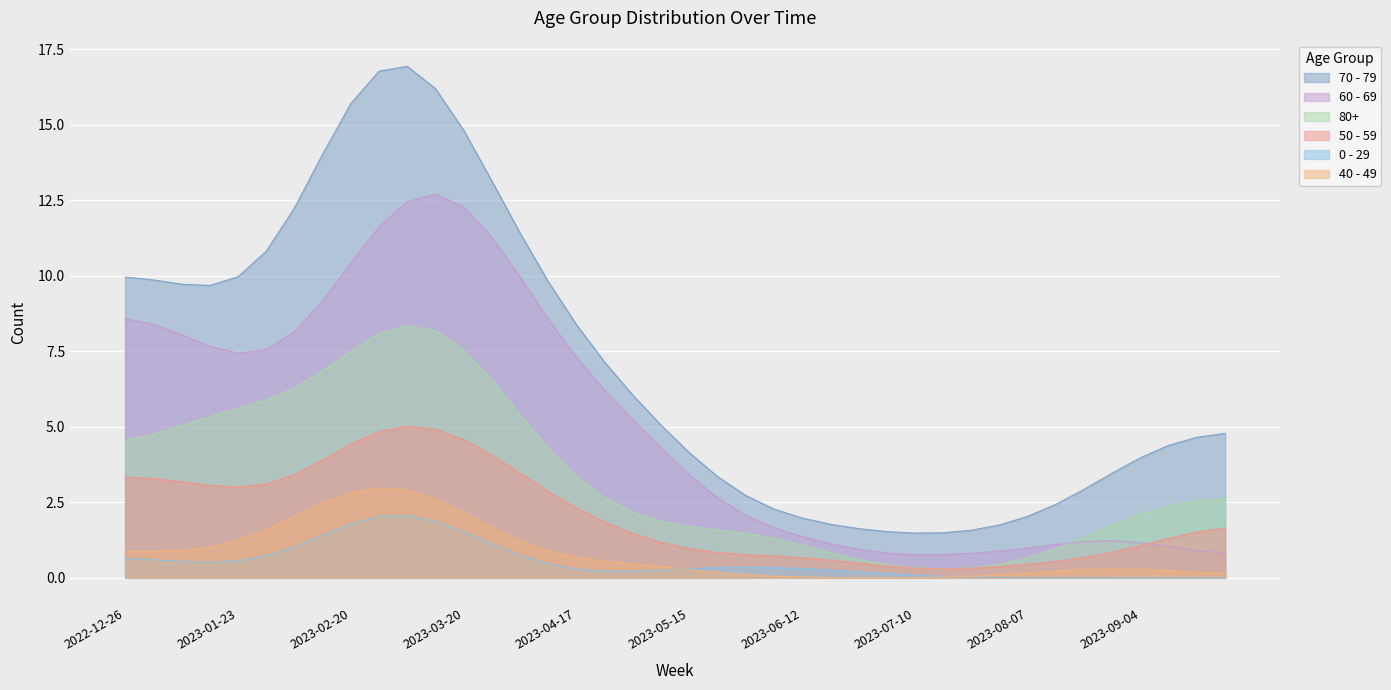

The 80+ series shows 11.0 at 2023-03-20. True or false?

False